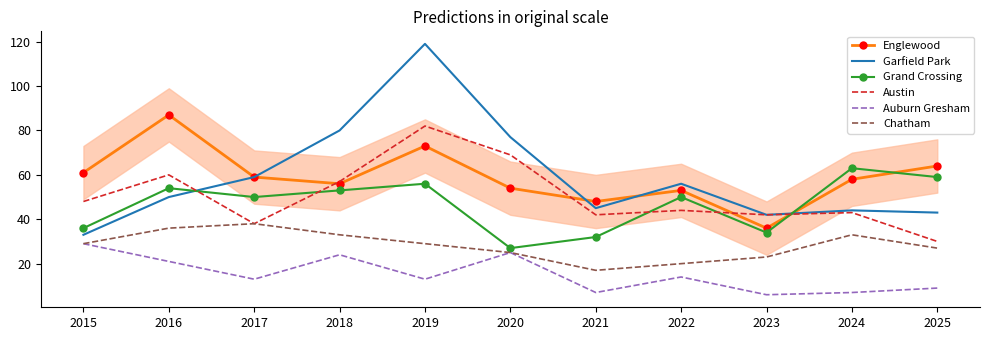

What value does the Grand Crossing series have at 2015, to the nearest 10?

40